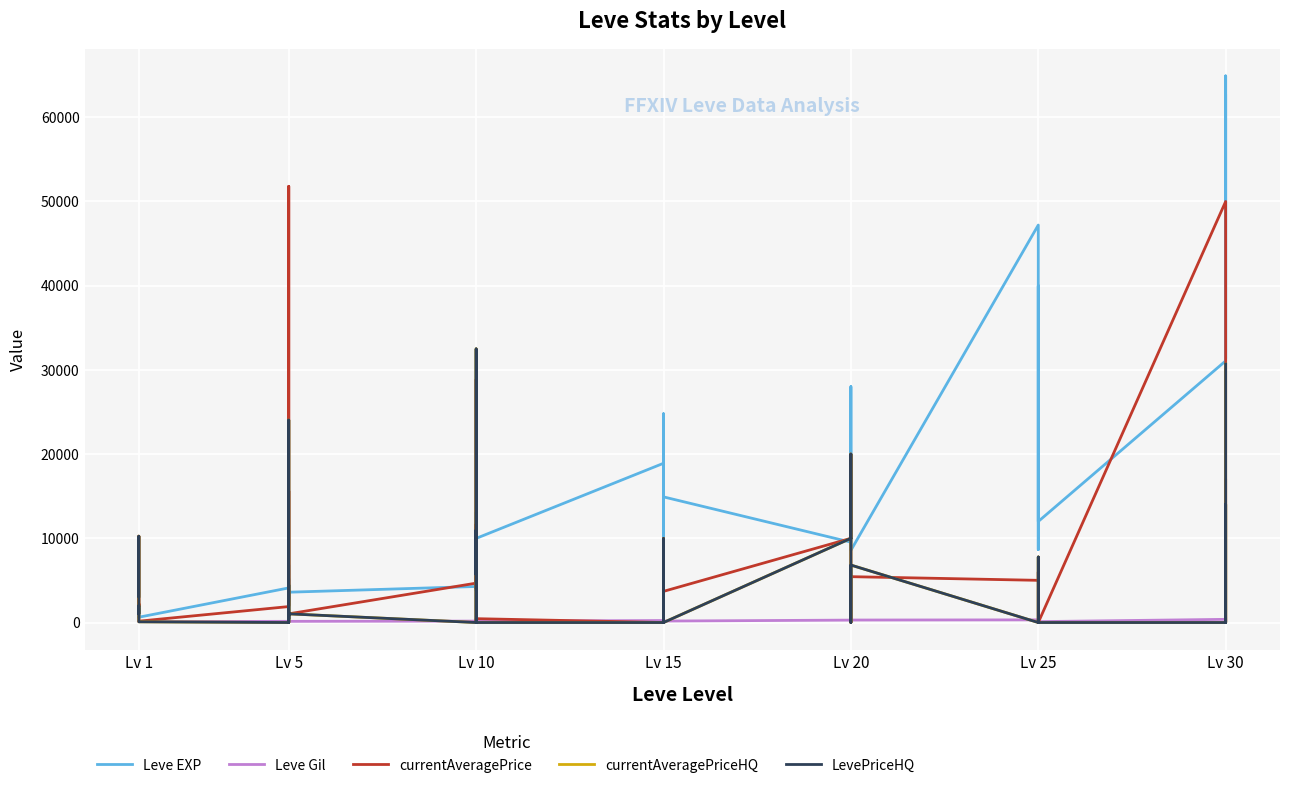

Is the value of Leve Gil at Lv 10 greater than the value of LevePriceHQ at Lv 1?

No